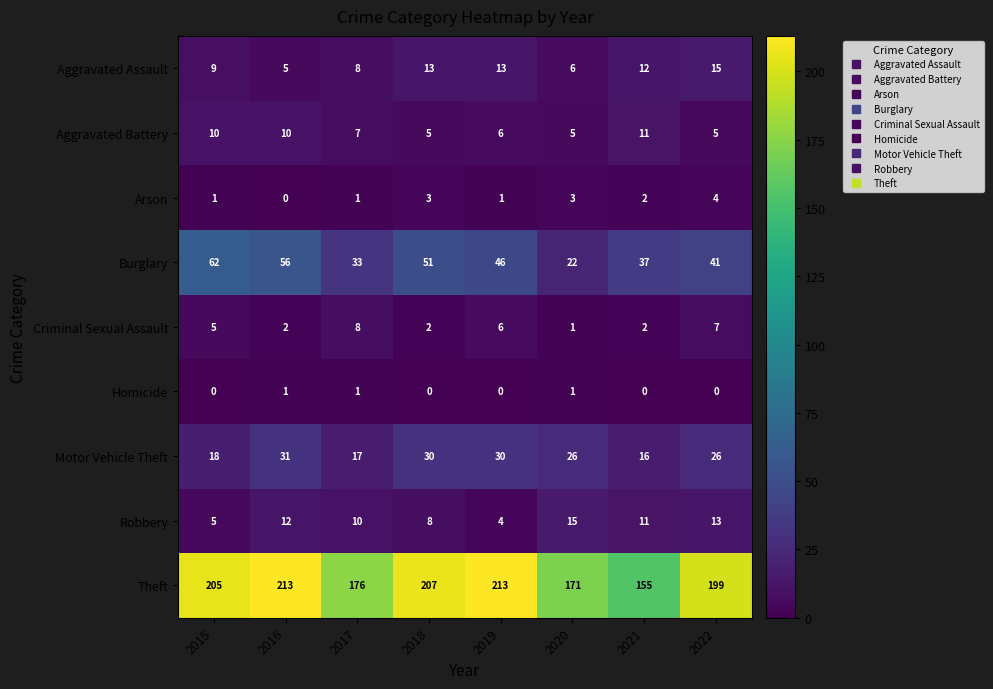

Rank the series at 2018 from highest to lowest value.

Theft, Burglary, Motor Vehicle Theft, Aggravated Assault, Robbery, Aggravated Battery, Arson, Criminal Sexual Assault, Homicide